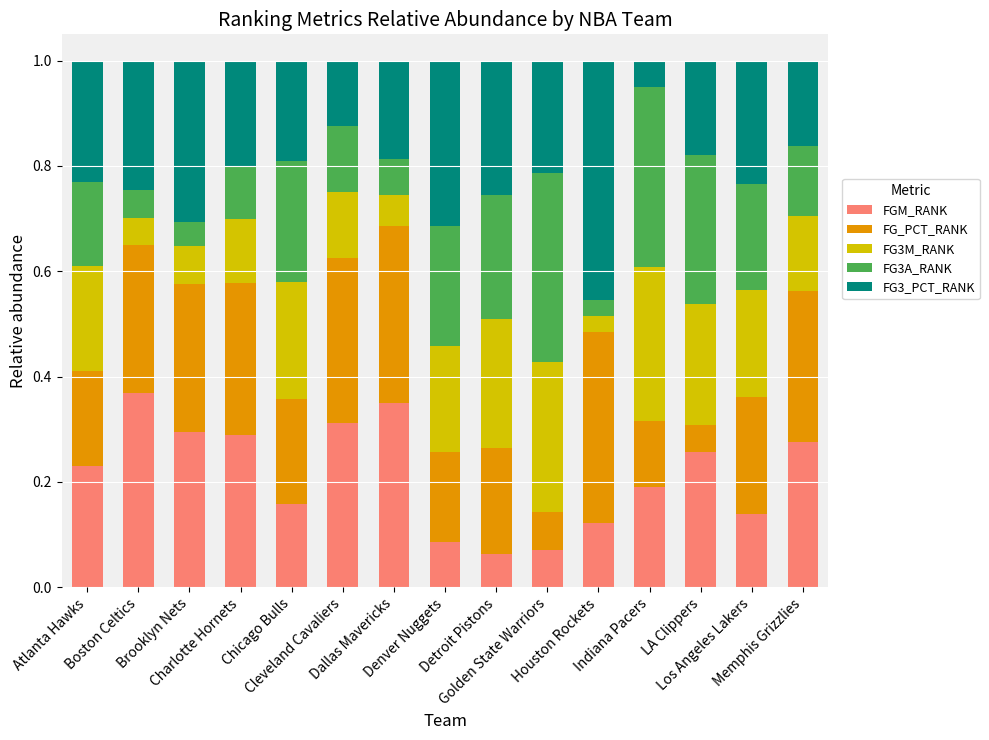

Are the bars grouped side by side (vs. stacked)?

No